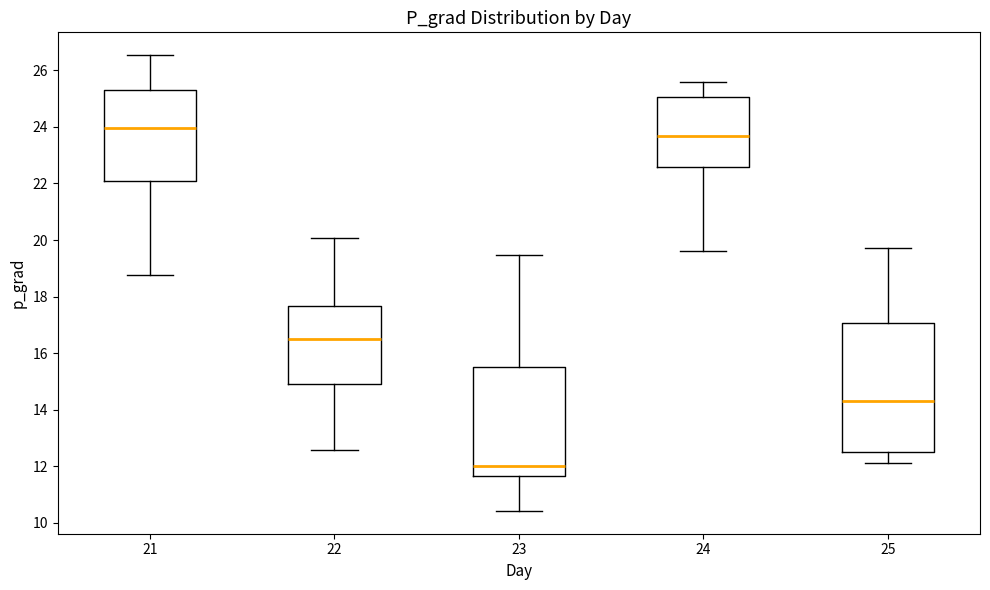

Which box has the highest median line?

21